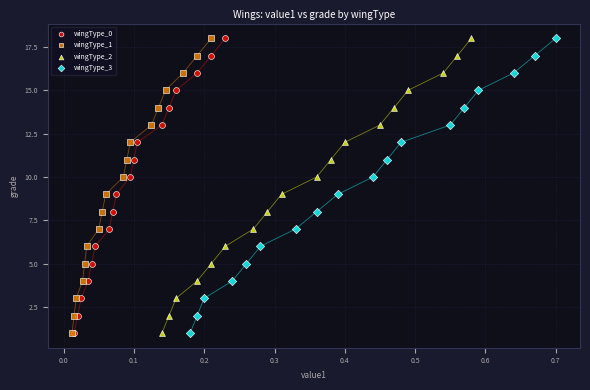

What are all the series names shown in the legend?

wingType_0, wingType_1, wingType_2, wingType_3